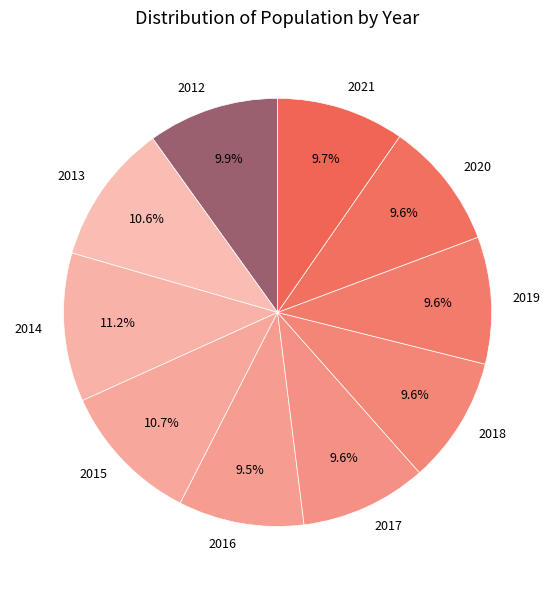

How many slices are in this pie chart?

10